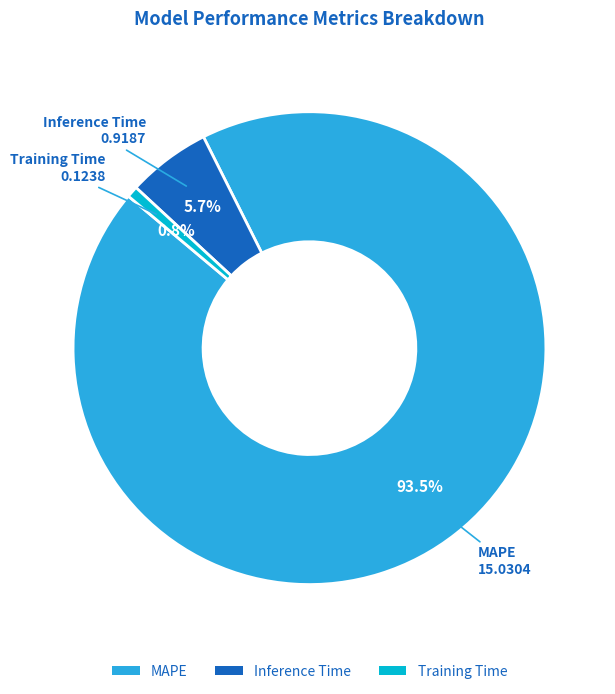

Does MAPE represent more than half of the total?

Yes